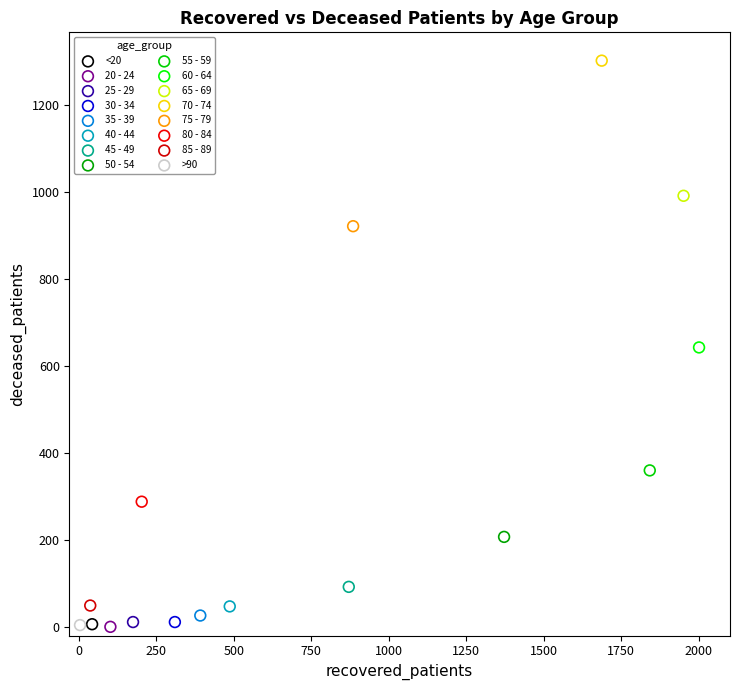

What are all the series names shown in the legend?

<20, 20 - 24, 25 - 29, 30 - 34, 35 - 39, 40 - 44, 45 - 49, 50 - 54, 55 - 59, 60 - 64, 65 - 69, 70 - 74, 75 - 79, 80 - 84, 85 - 89, >90